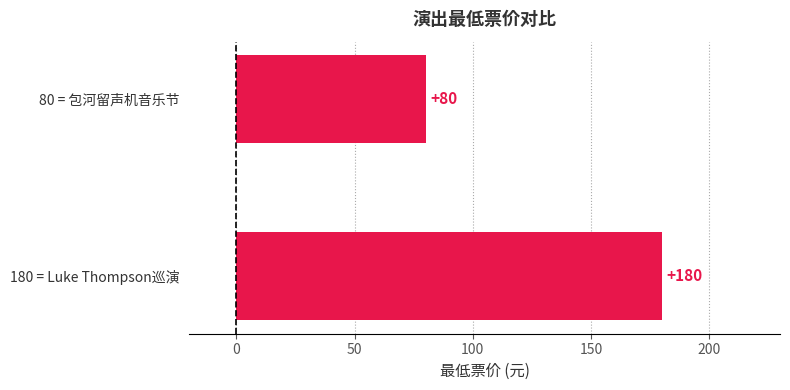

How many data points does each series have?

2